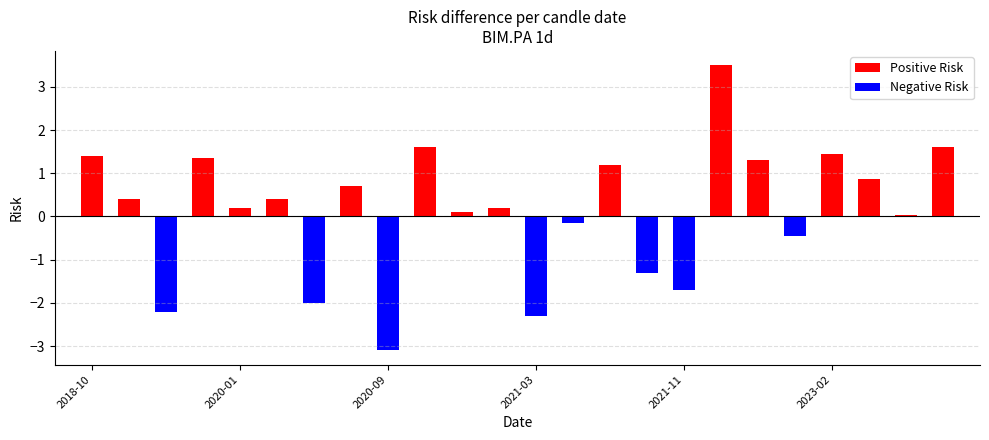

Where is the data nearest to the value 0?

2023-03-30